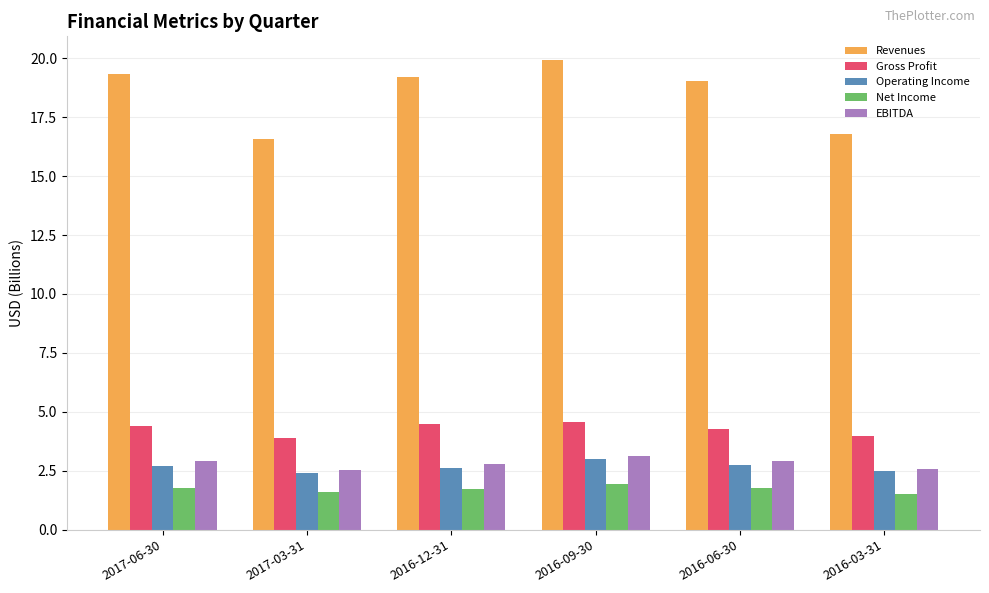

Is the value of EBITDA at 2016-06-30 greater than the value of Revenues at 2017-06-30?

No